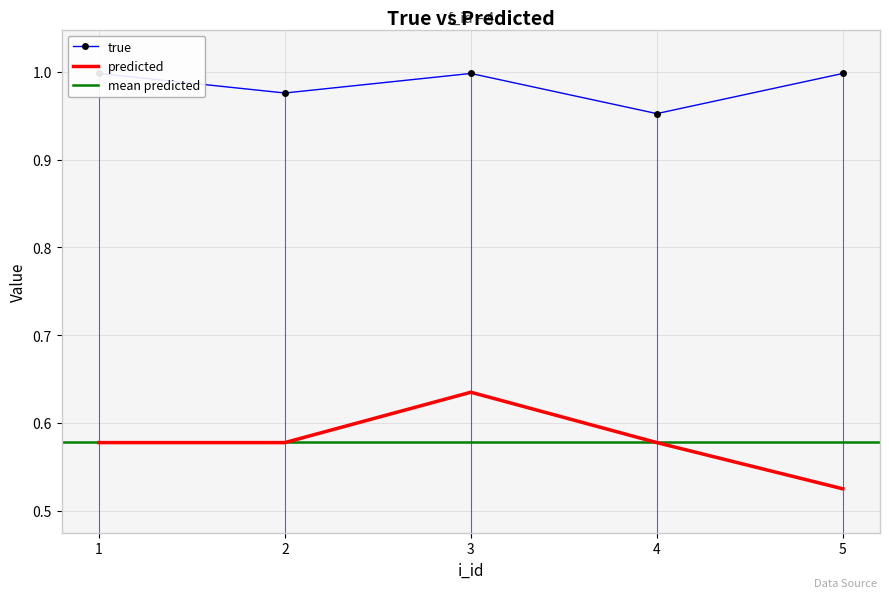

Is this an area chart (filled region under the line)?

No